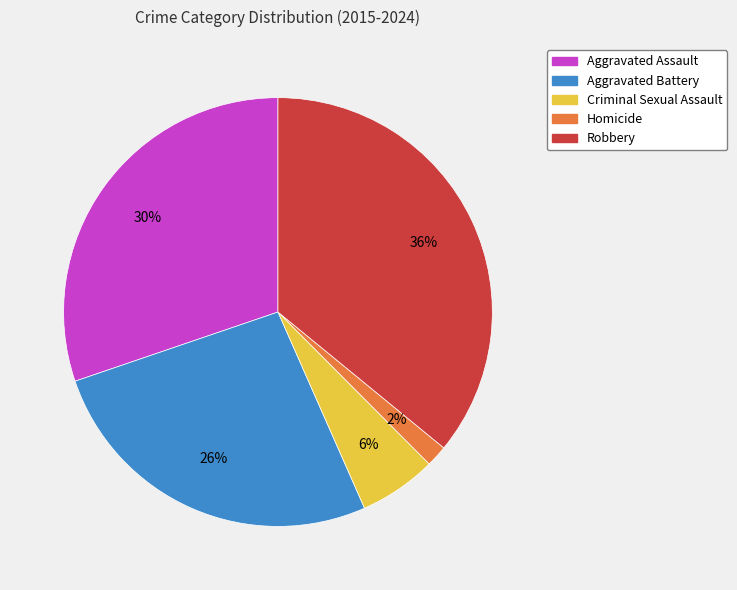

To the nearest percent, what is the average slice percentage?

20%